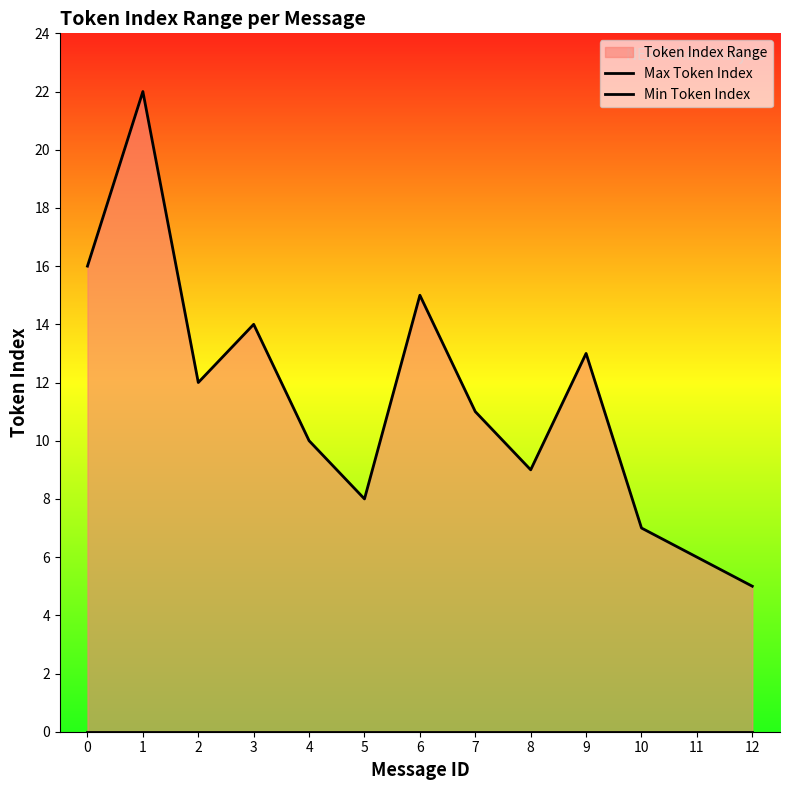

At which category does Max Token Index reach its first local peak?

1